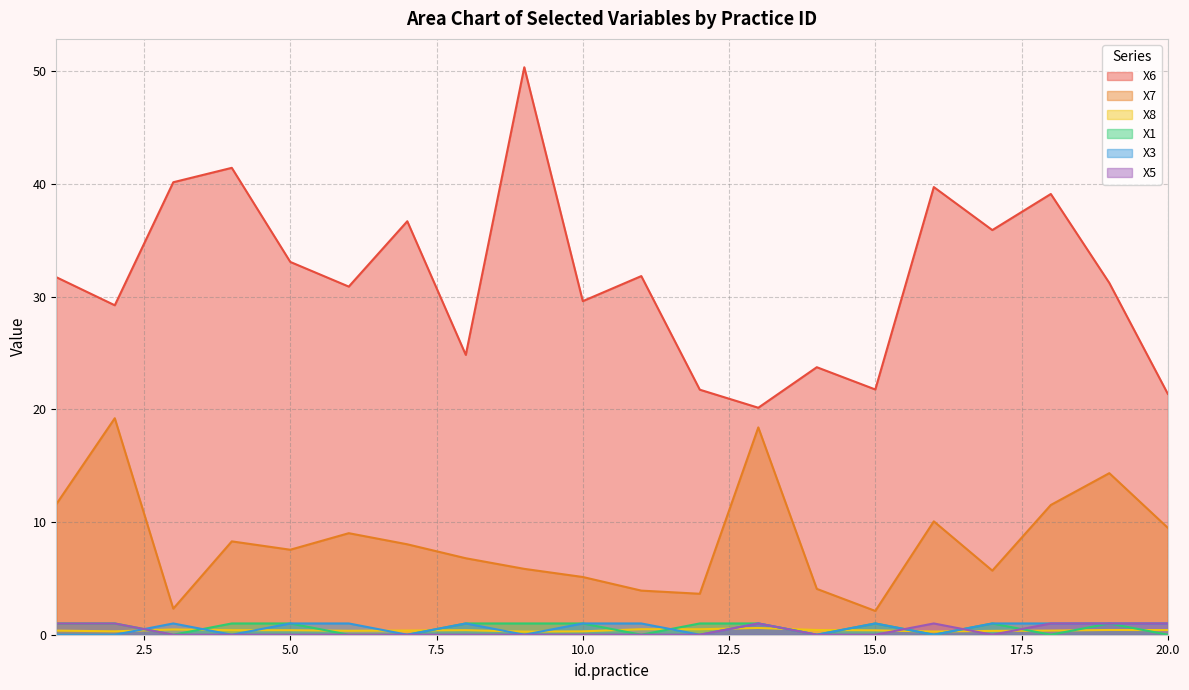

What is the sum of the X1 values at 19 and 3?

1.0